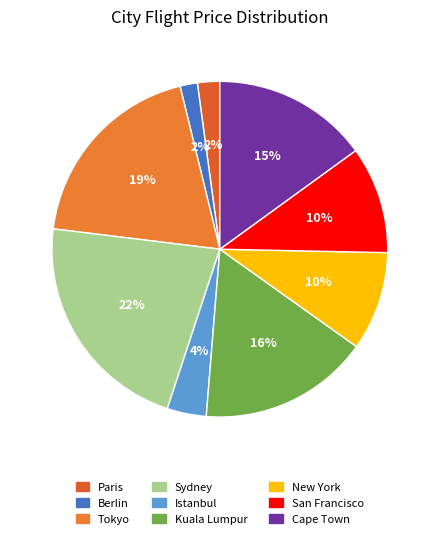

How many segments does this pie chart have?

9